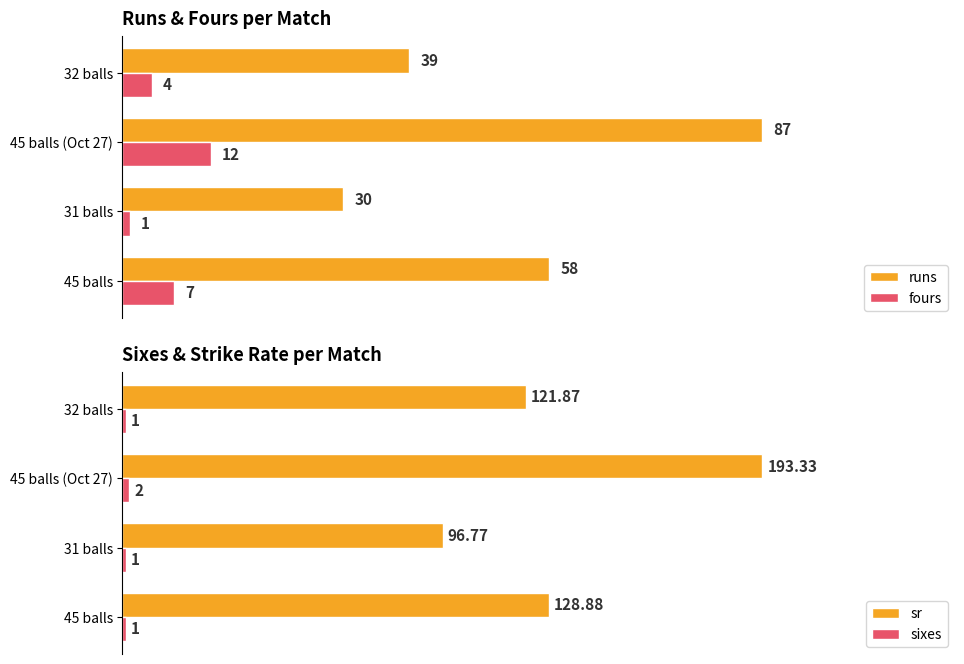

Which series has the widest spread of values?

sr